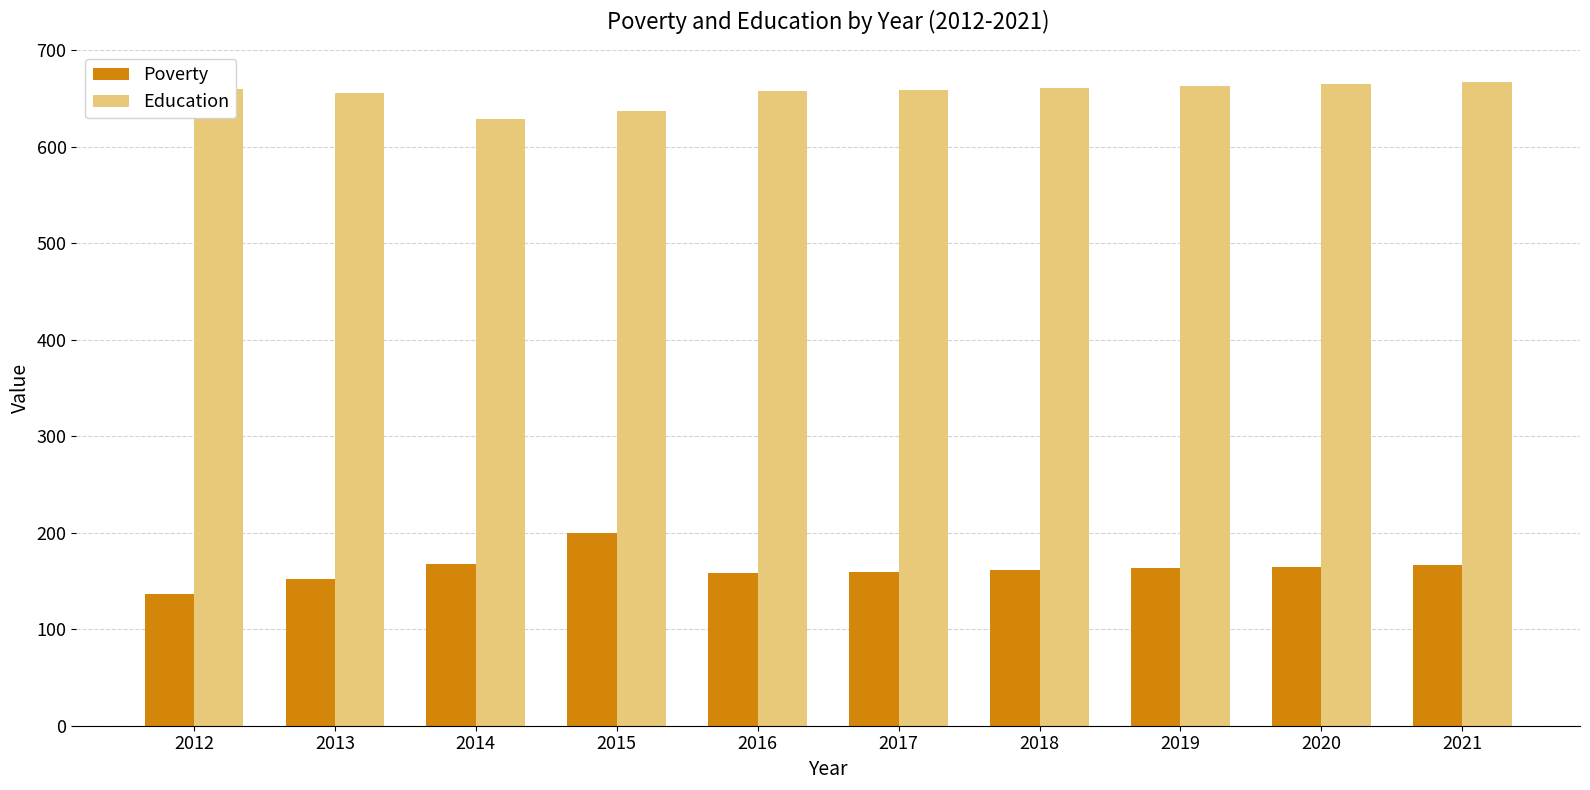

How many data points in Poverty are less than 163?

5